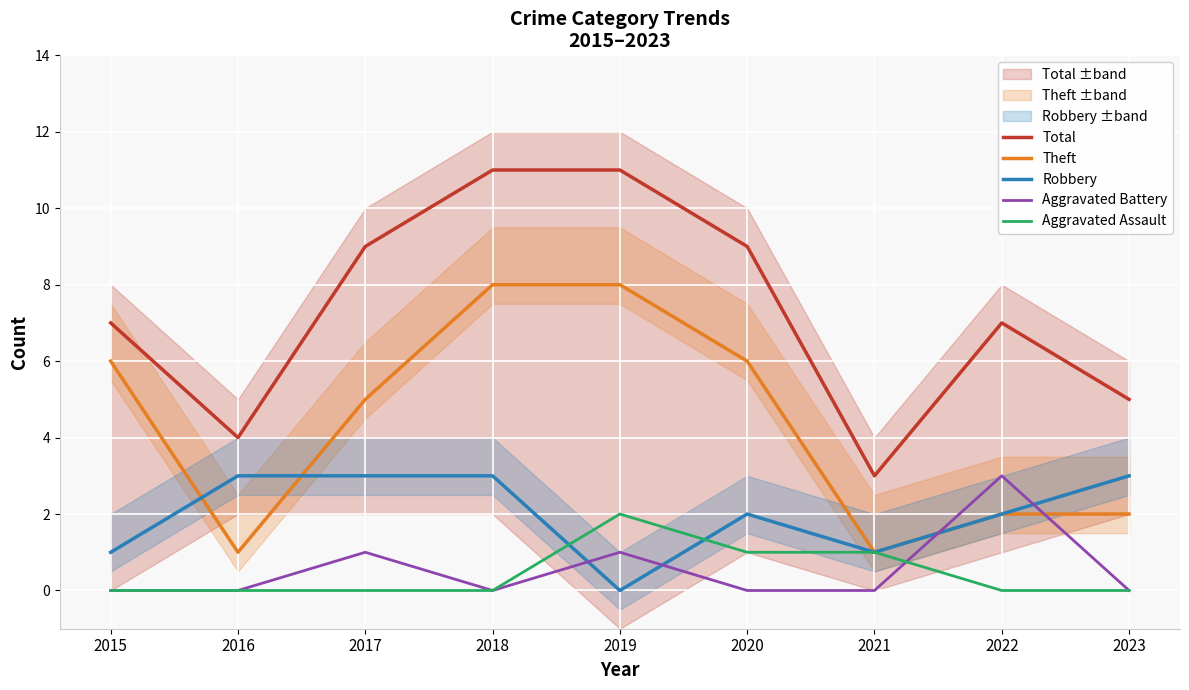

Is it true that Aggravated Assault equals 0 at 2022?

True